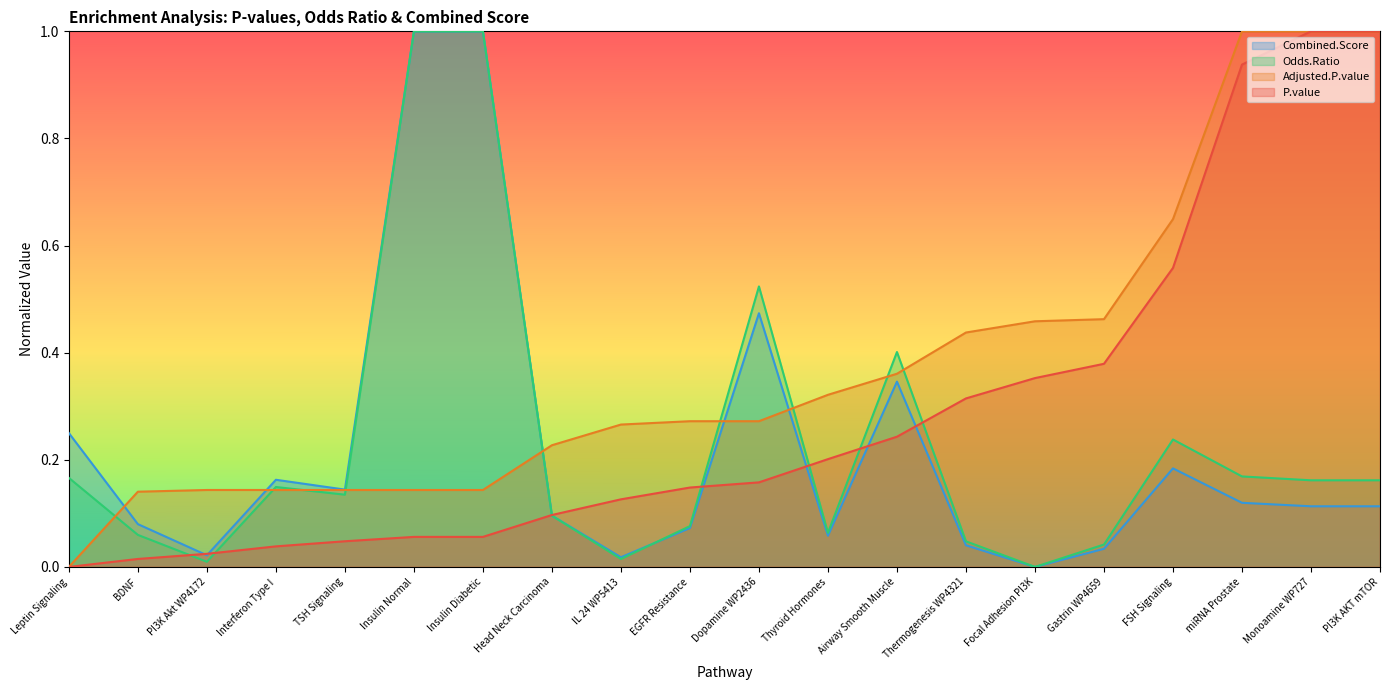

At which category is the sum across all series the highest?

Monoamine WP727